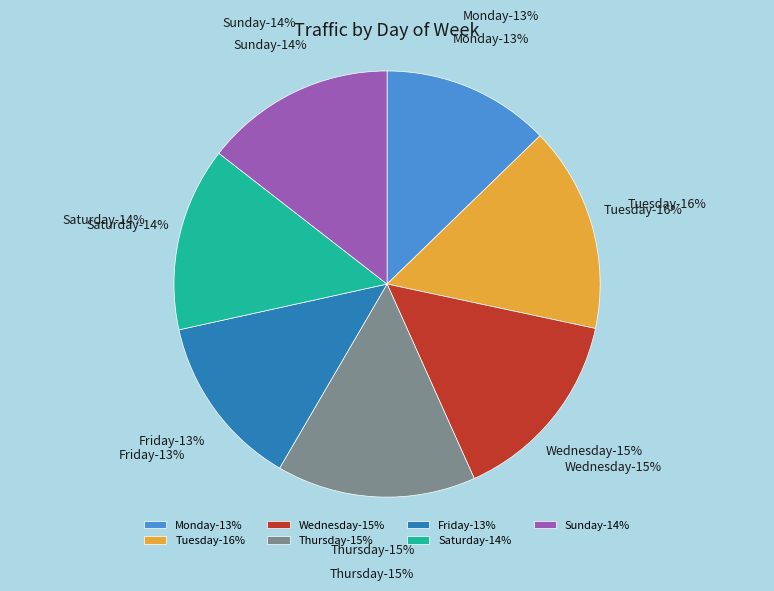

To the nearest percent, what is the difference between the largest and smallest slice percentages?

3%